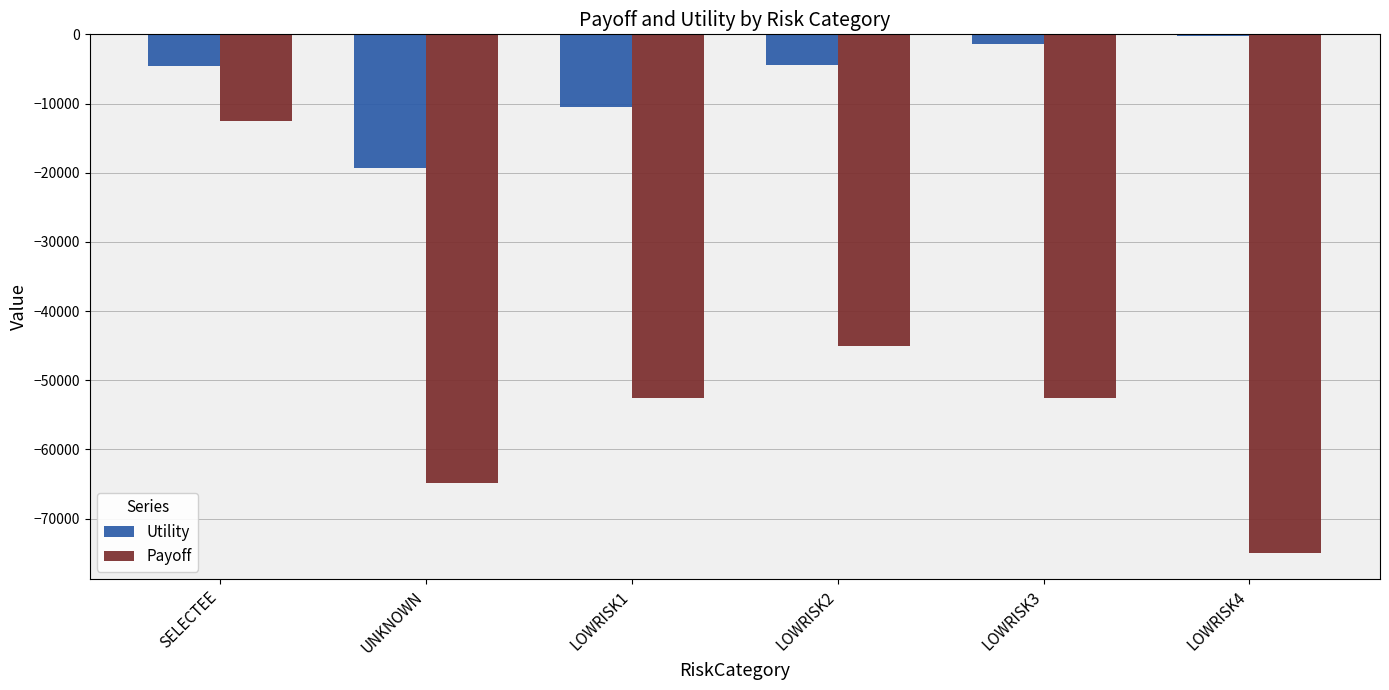

What is the value of the Payoff bar at the 6th from the left?

-75000.0